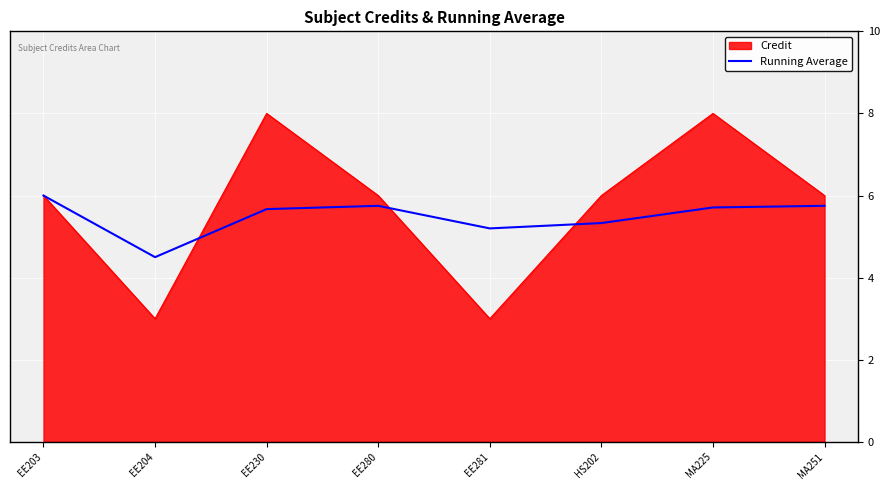

Rank the series at EE281 from highest to lowest value.

Running Average, Credit